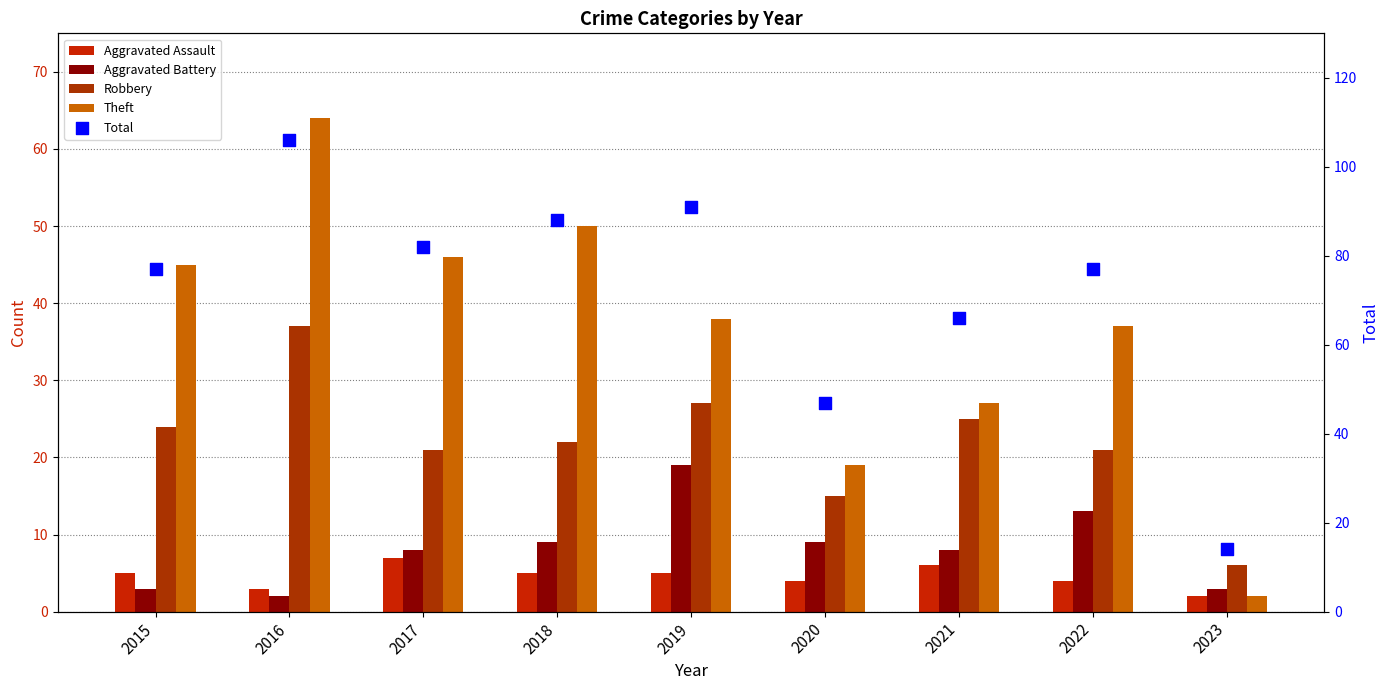

Is the value of Aggravated Assault at 2016 greater than the value of Total at 2023?

No